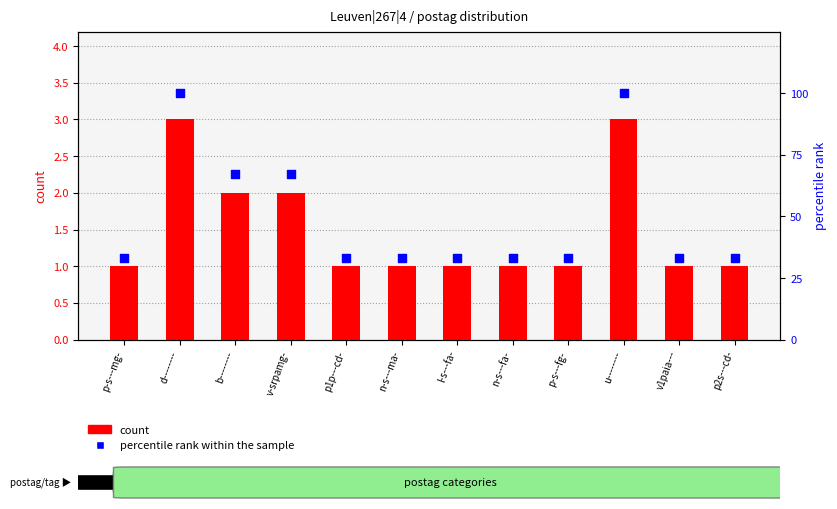

Which series has the widest spread of Y values?

percentile rank within the sample